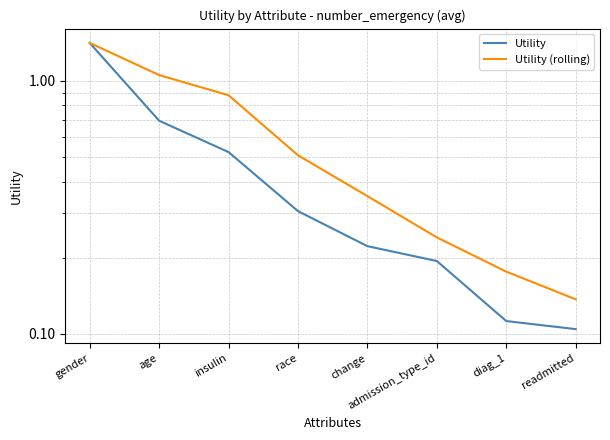

What is the greatest value displayed?

1.4